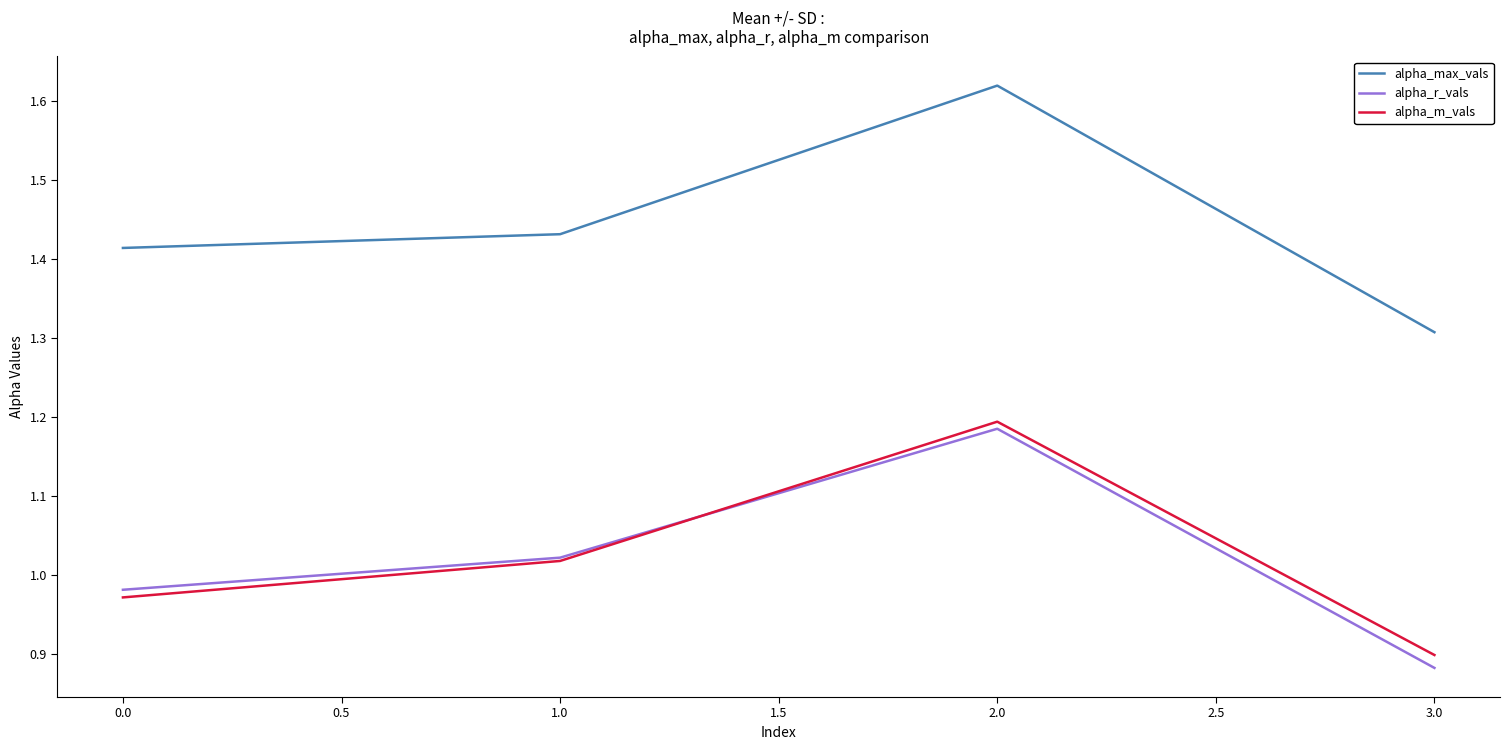

How many values in the alpha_r_vals series exceed 1?

2